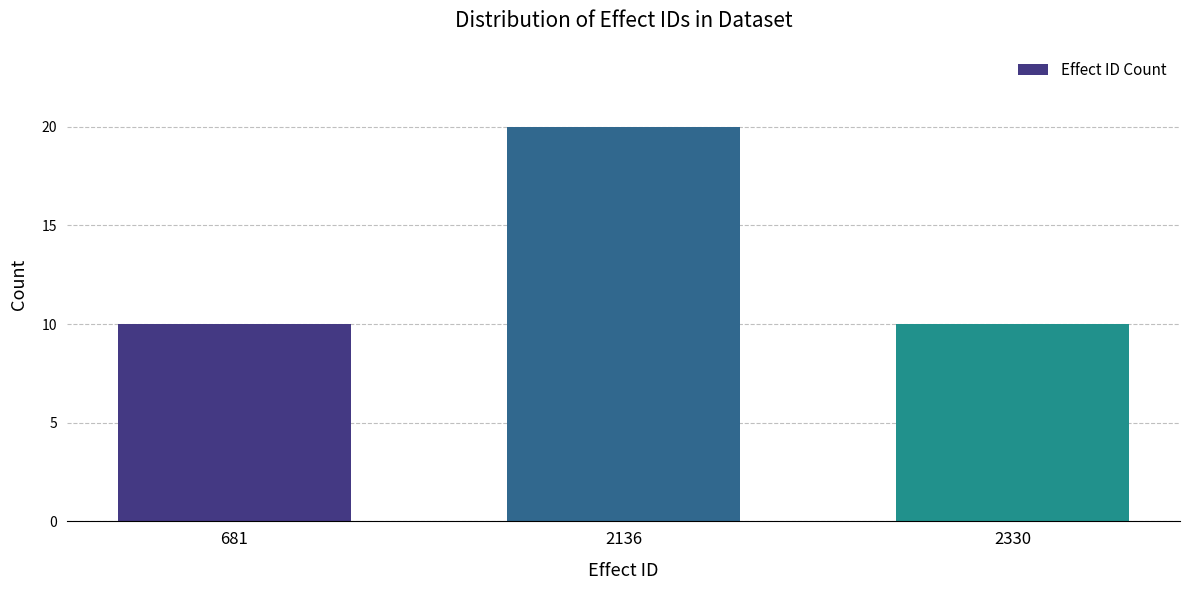

How many categories are shown in the chart?

3